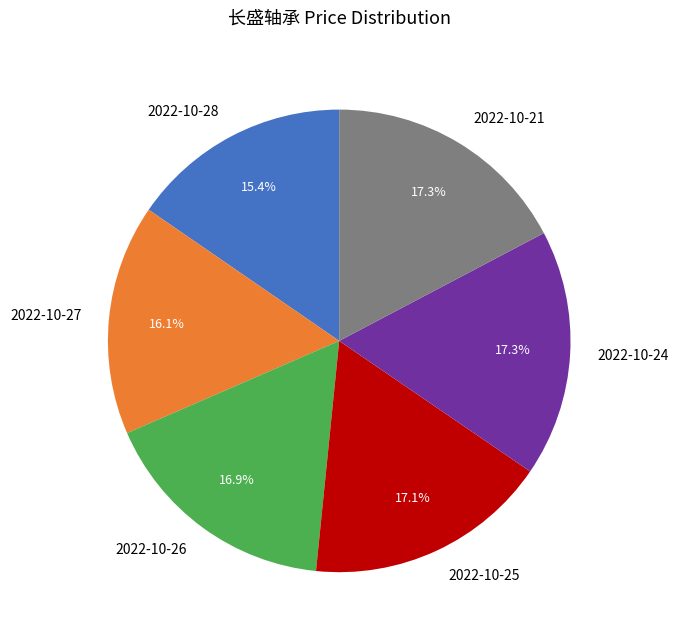

To the nearest percent, what is the difference between the 2022-10-27 and 2022-10-28 slice percentages?

1%